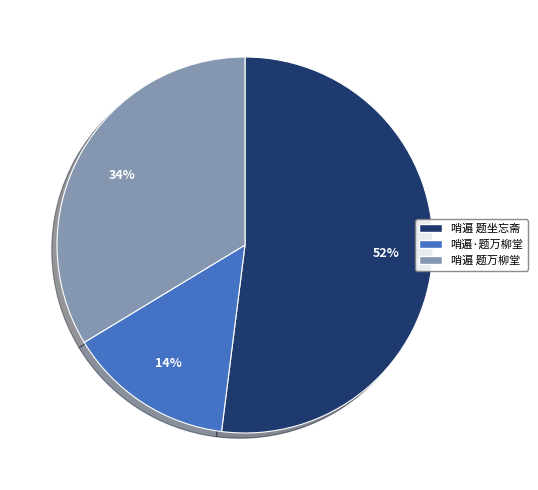

To the nearest percent, what is the difference between the 哨遍 题万柳堂 and 哨遍 题坐忘斋 slice percentages?

18%